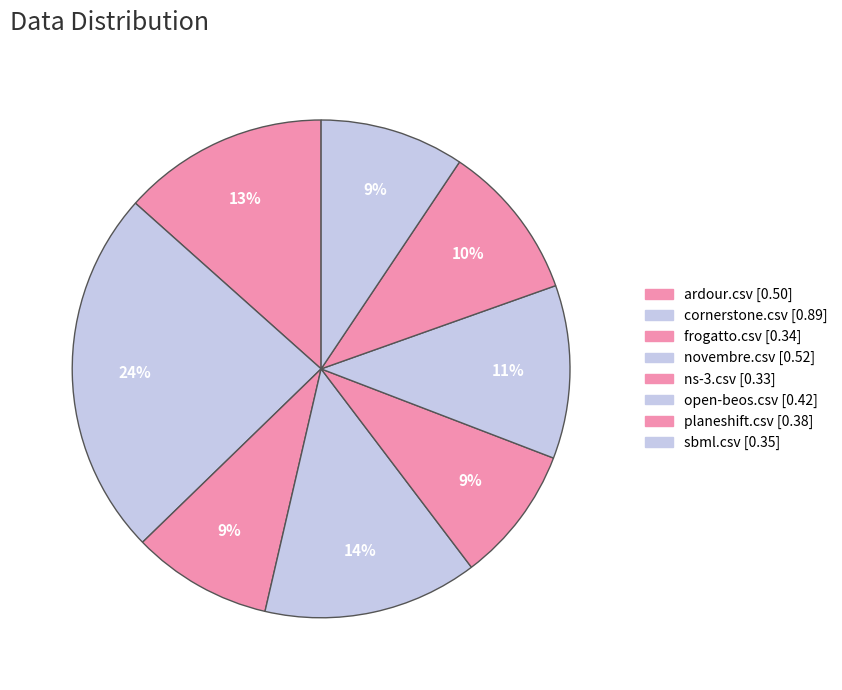

Between sbml.csv and ns-3.csv, which is larger?

sbml.csv